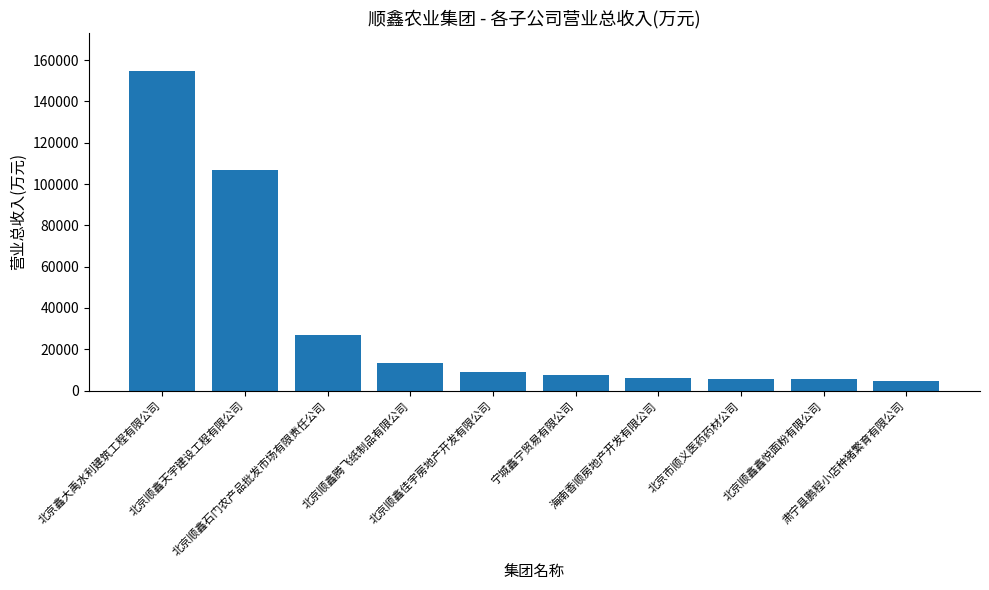

What is the greatest value displayed?

154493.0